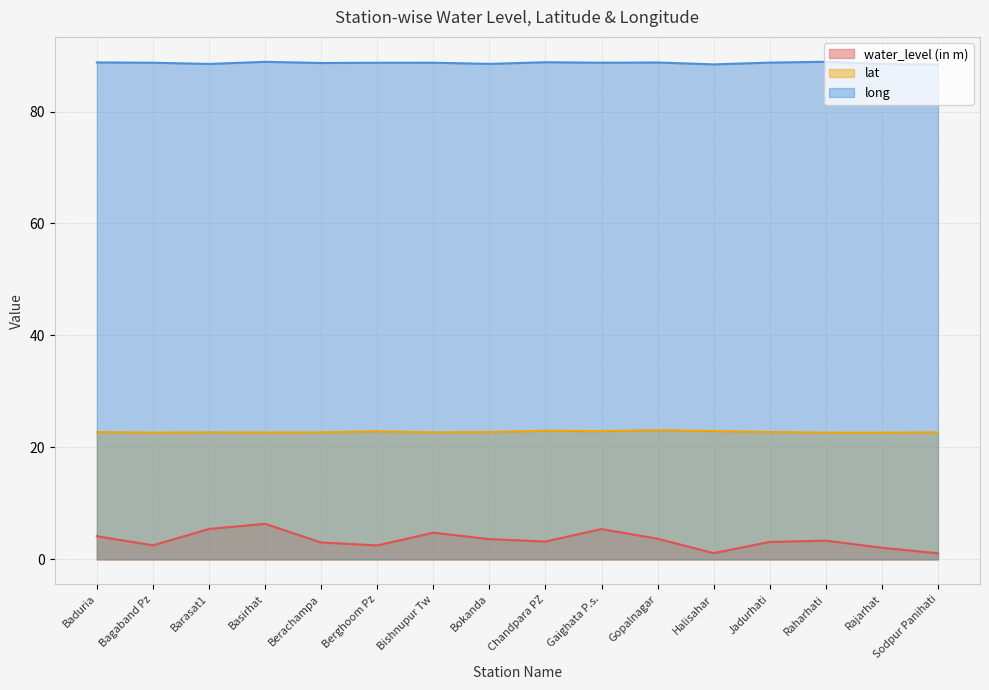

What is the sum of all lat values?

364.3